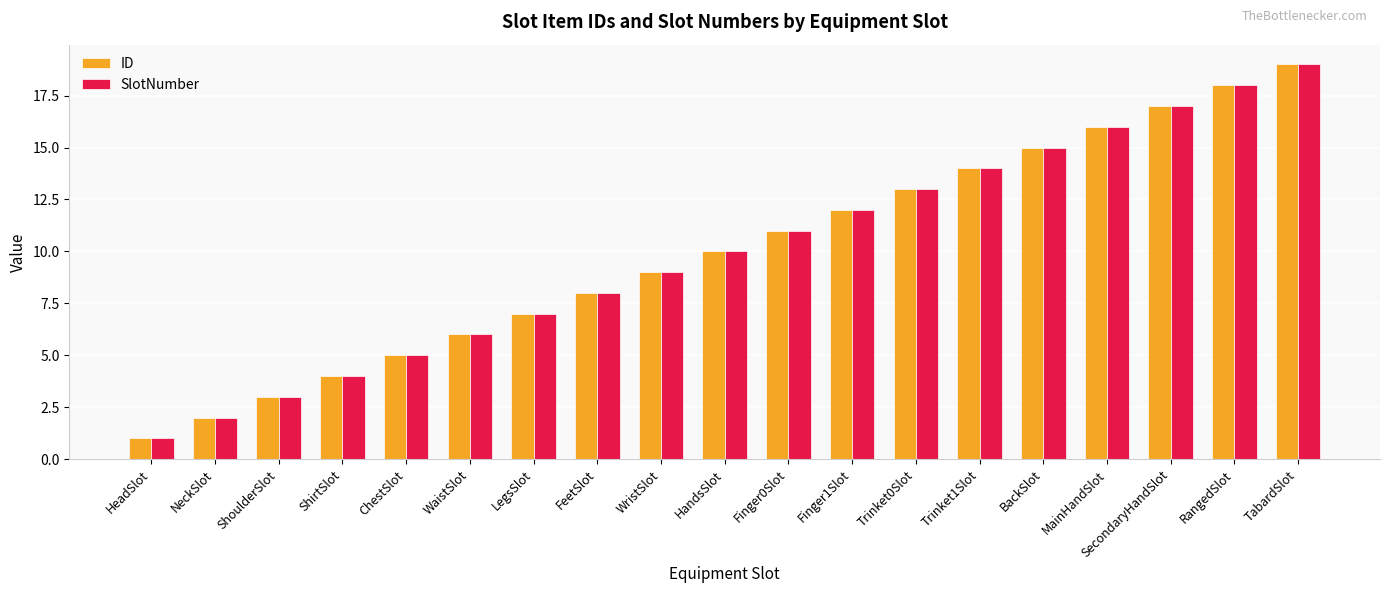

At which label does SlotNumber reach its minimum?

HeadSlot